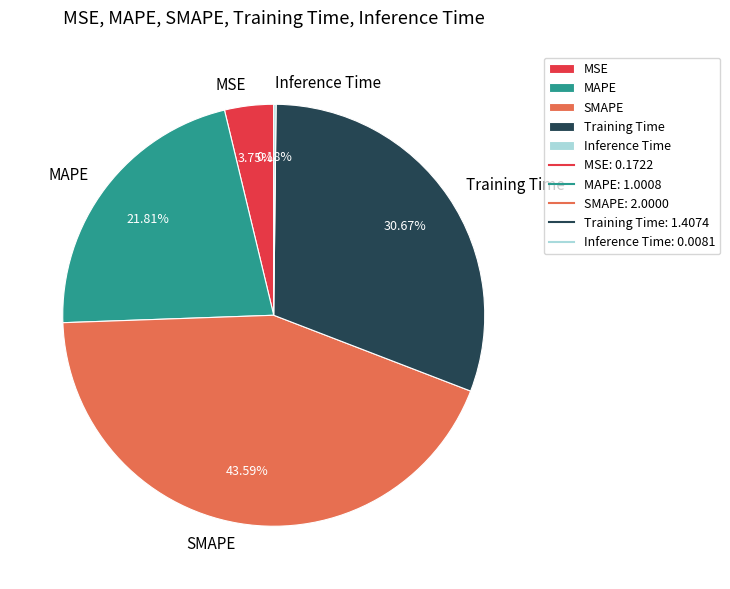

What is the ratio of the value at SMAPE to the value at Training Time?

1.4